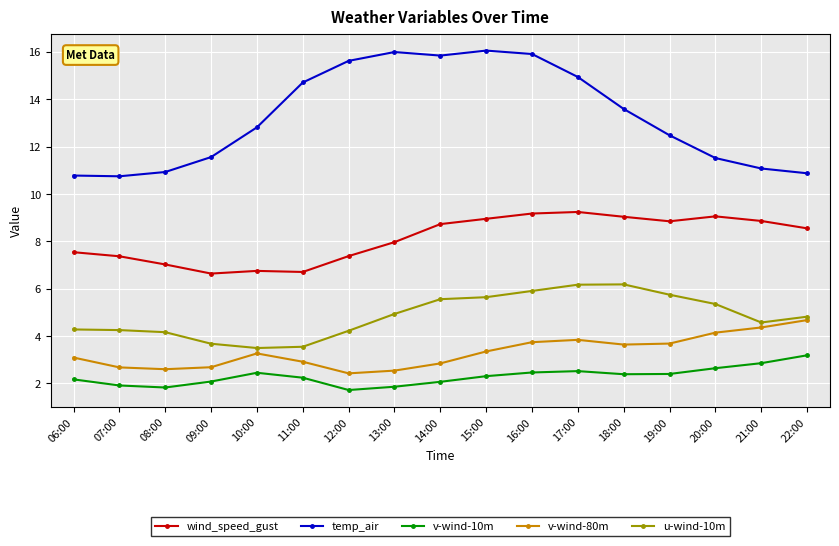

List the series in order of their peak value, lowest first.

v-wind-10m, v-wind-80m, u-wind-10m, wind_speed_gust, temp_air